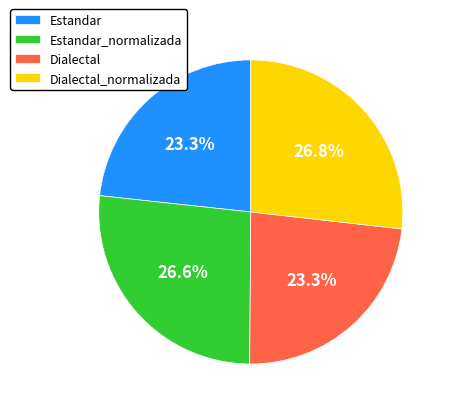

How many slices are in this pie chart?

4